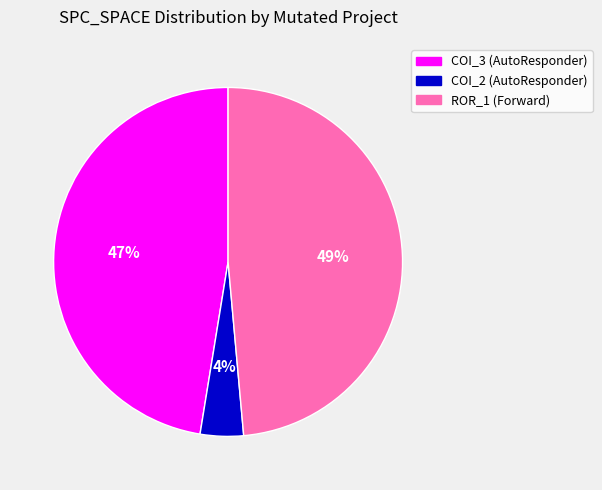

Is the sum of ROR_1 (Forward) and COI_2 (AutoResponder) greater than half?

Yes